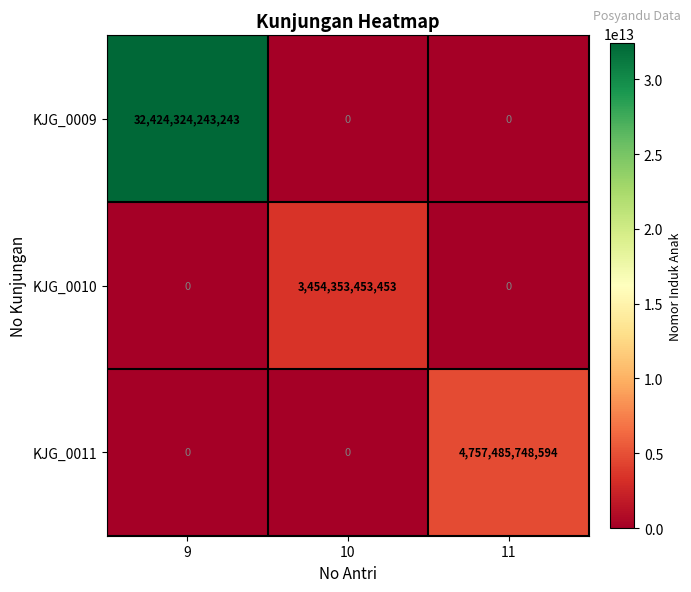

Which label corresponds to the largest value in the chart?

9